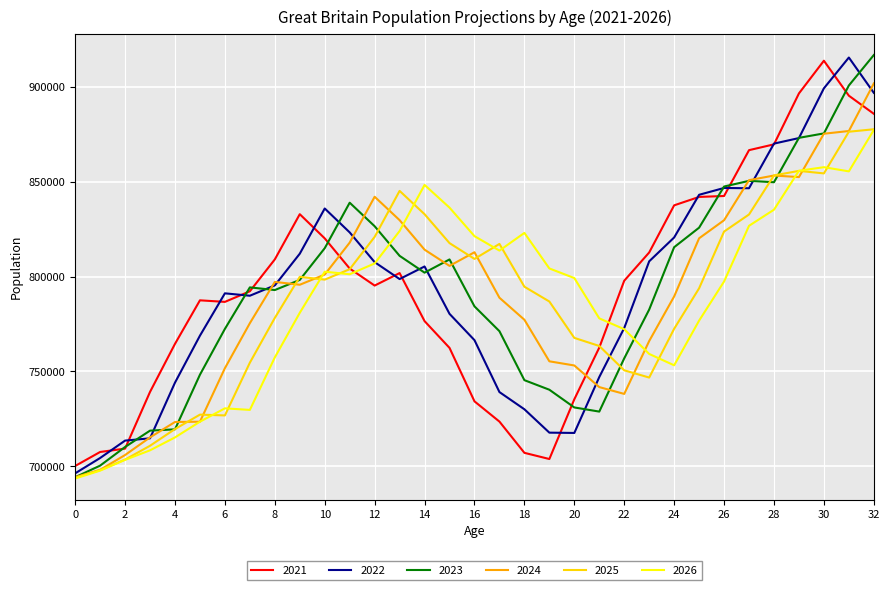

What is the maximum value shown in the chart?

916881